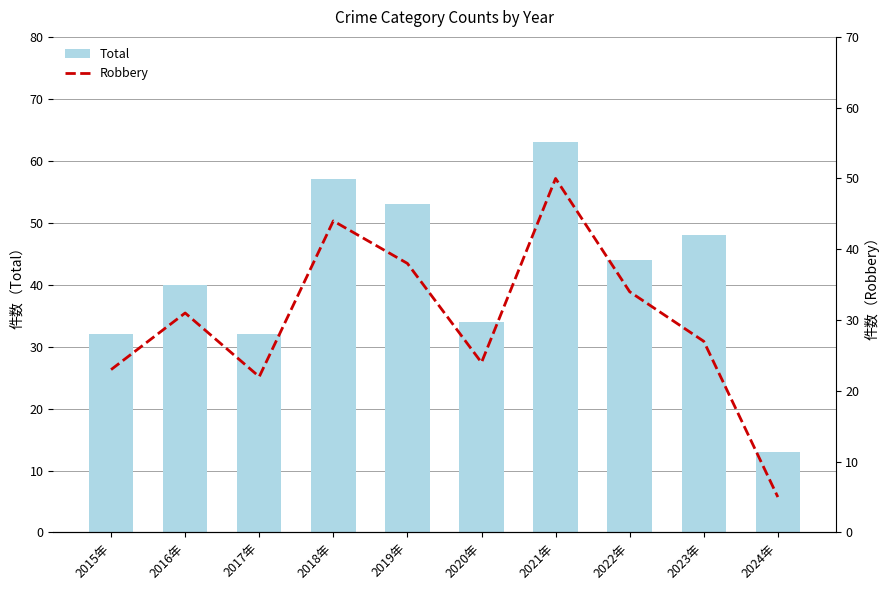

Which series changed the most between 2016年 and 2023年?

Total